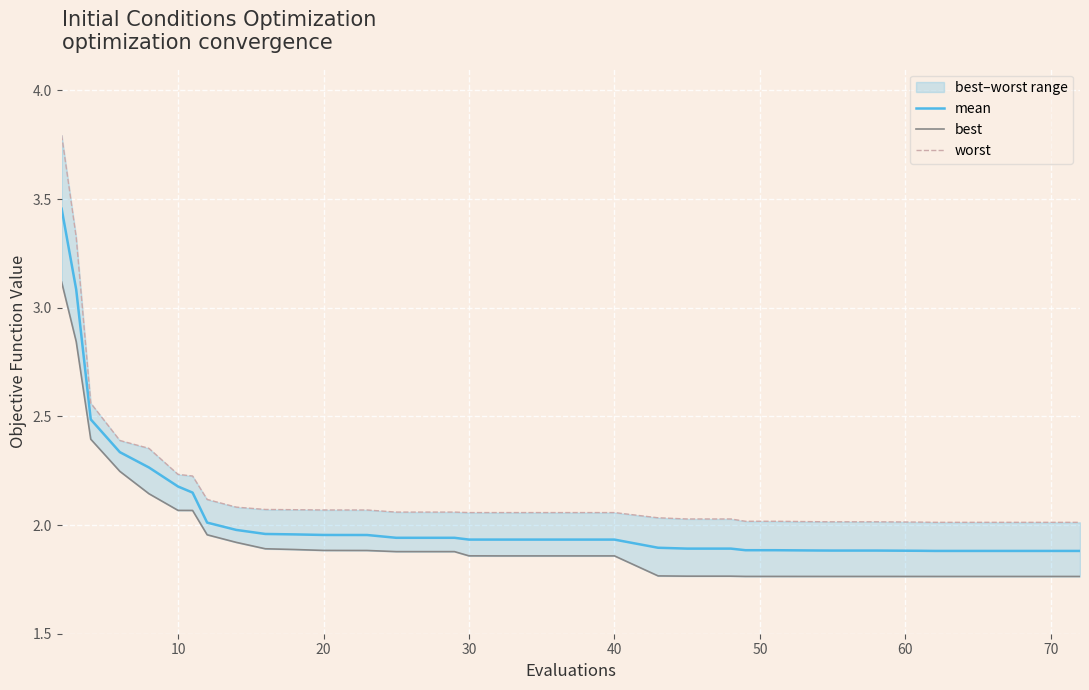

True or false: mean has a value of 2.2 at 10.

True